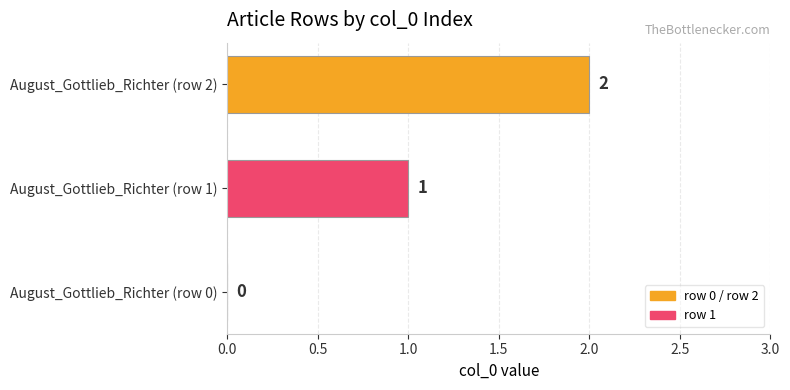

How many values are between 0 and 2?

3